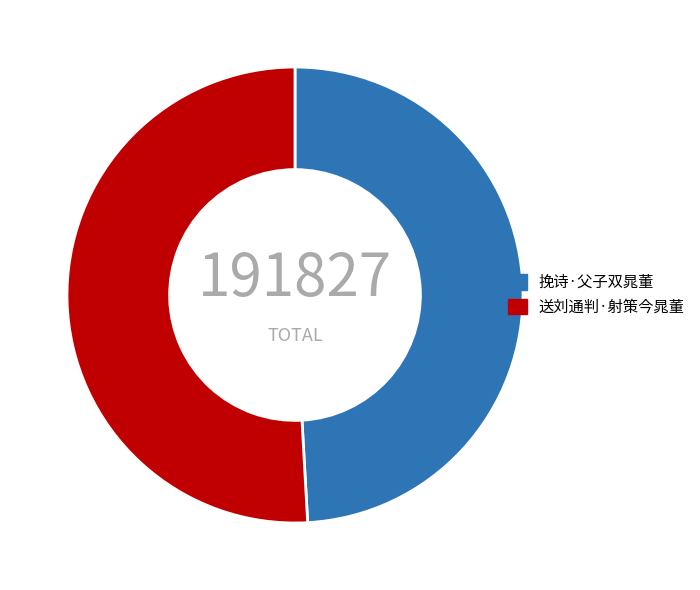

How many slices are in this pie chart?

2